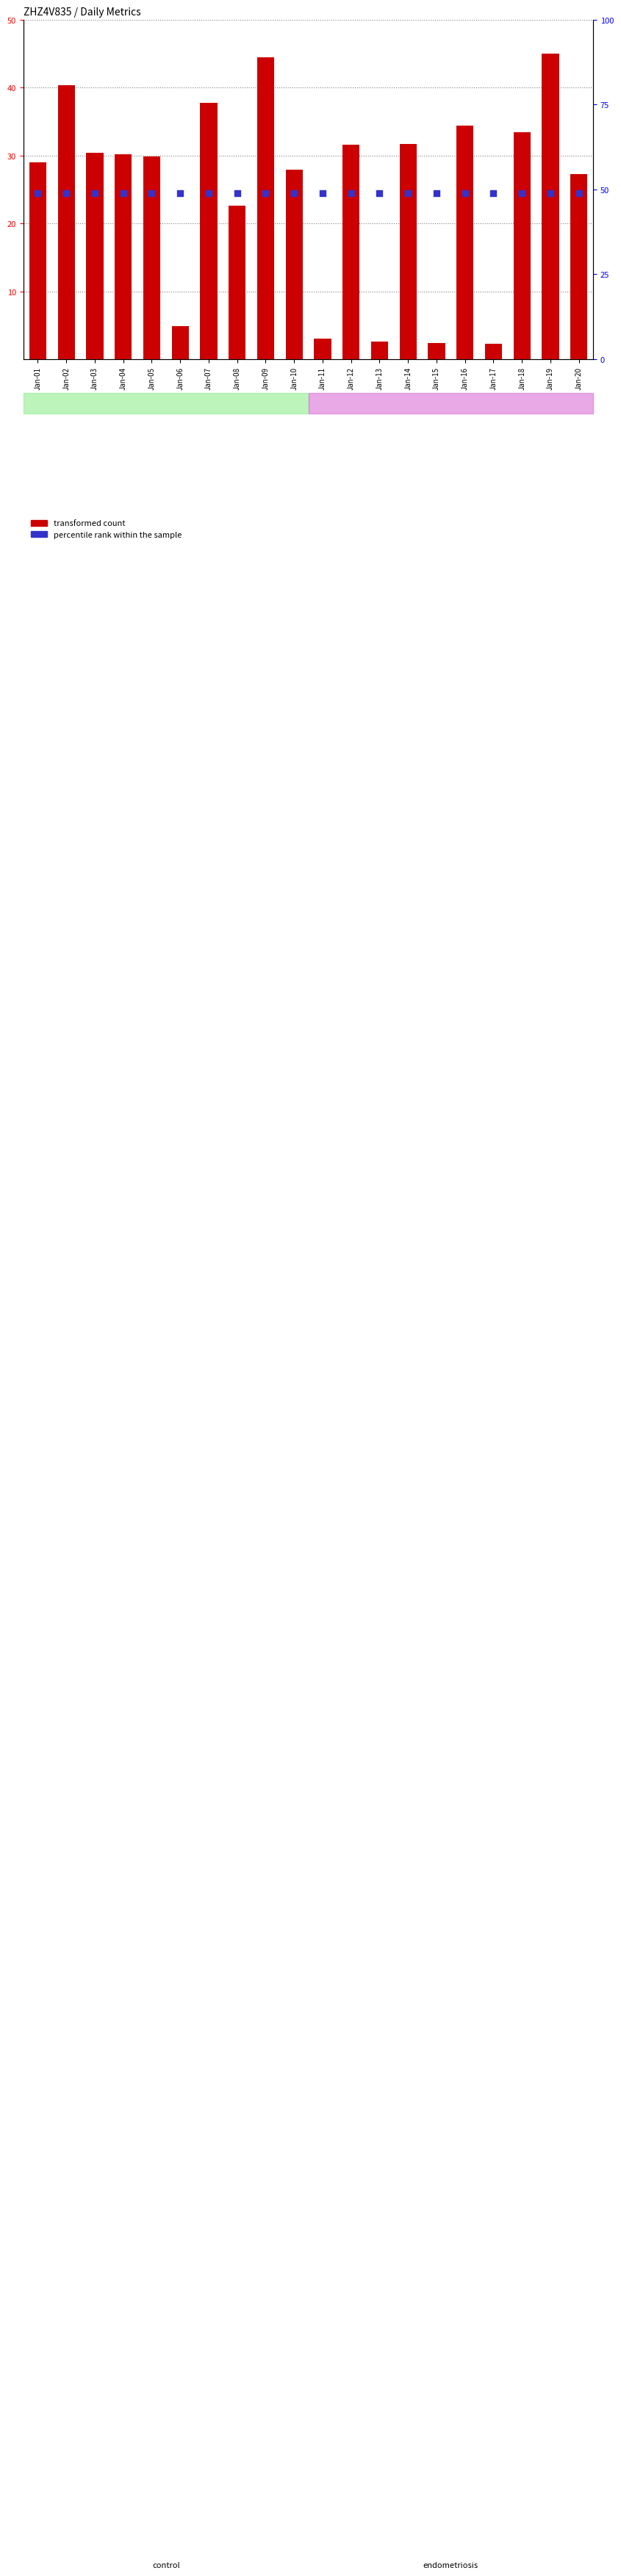

Is the value of transformed count at Jan-13 greater than the value of percentile rank within the sample at Jan-20?

No